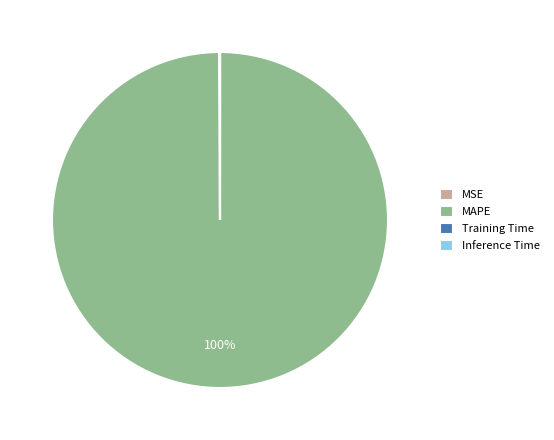

Which category has the biggest portion of the pie?

MAPE